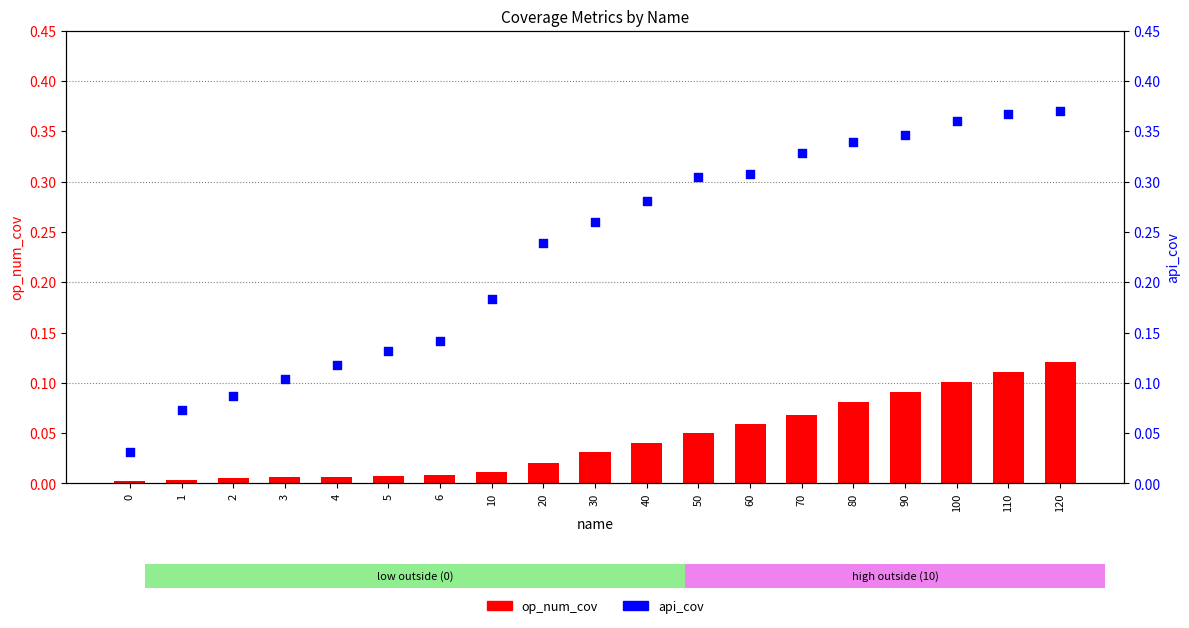

What are all the series names shown in the legend?

op_num_cov, api_cov